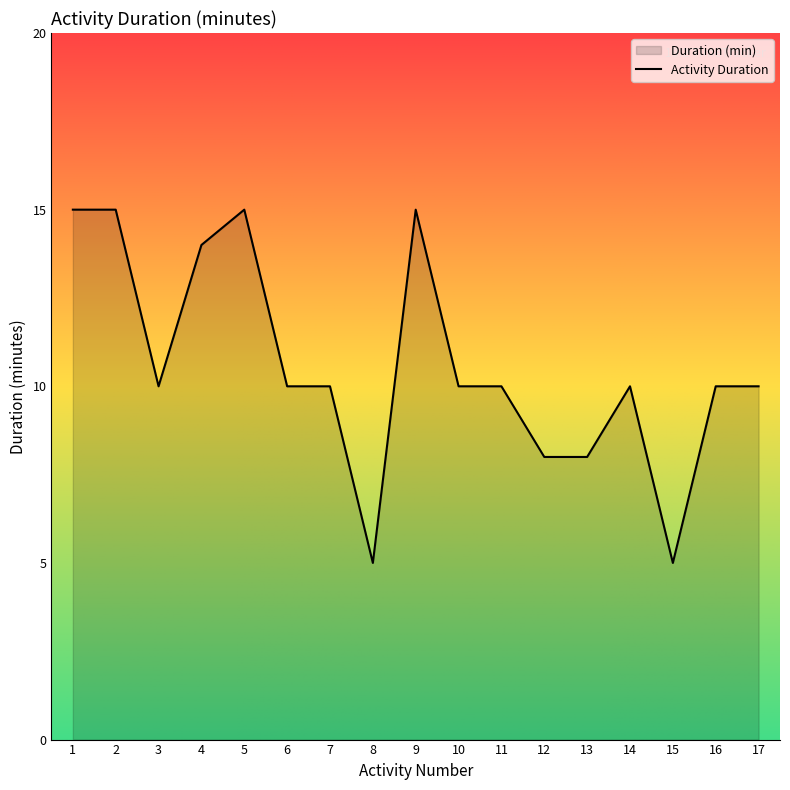

Reading left to right, what are all the values shown in this chart?

1=15	2=15	3=10	4=14	5=15	6=10	7=10	8=5	9=15	10=10	11=10	12=8	13=8	14=10	15=5	16=10	17=10